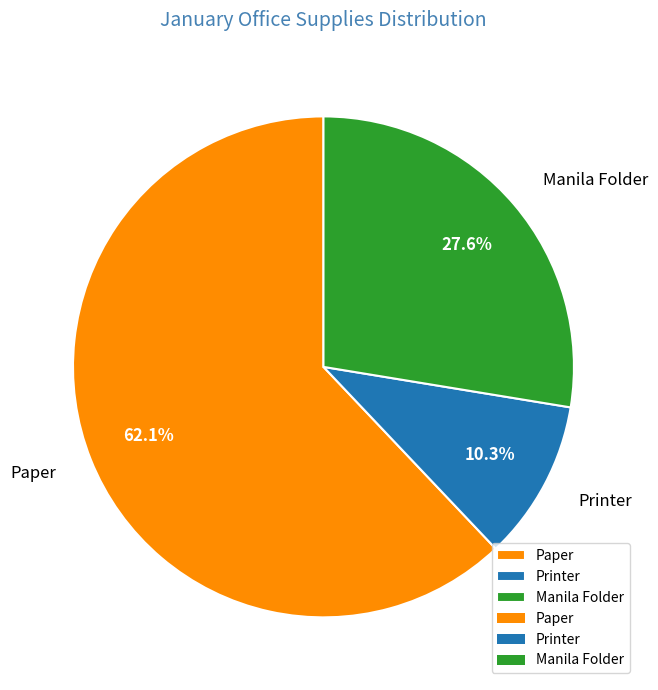

Which category accounts for the majority?

Paper